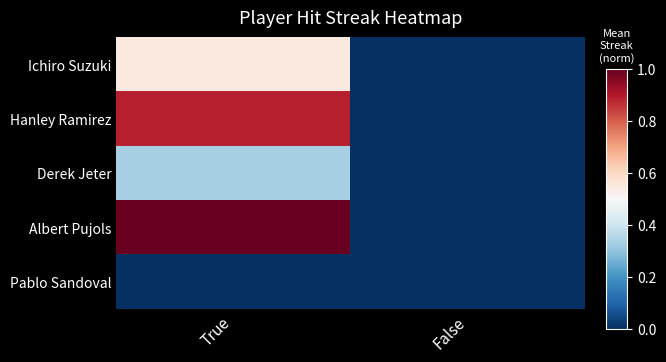

Rank the series by their maximum value, from lowest to highest.

Pablo Sandoval, Derek Jeter, Ichiro Suzuki, Hanley Ramirez, Albert Pujols